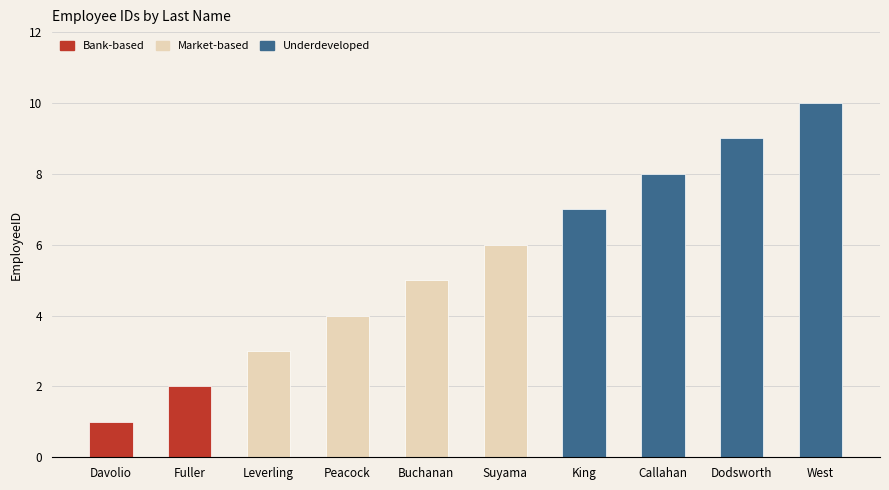

What is the minimum value shown in the chart?

1